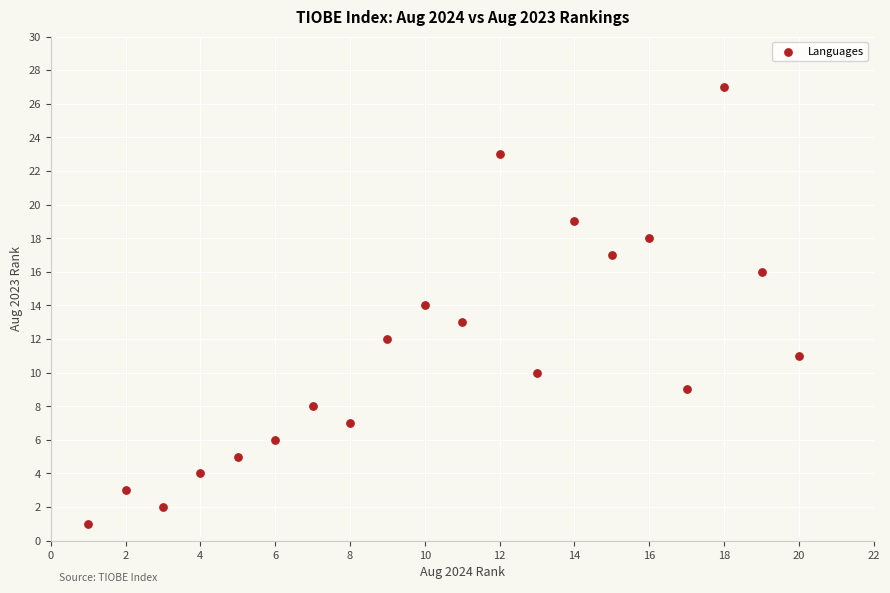

What is the range of Y values (max minus min)?

26